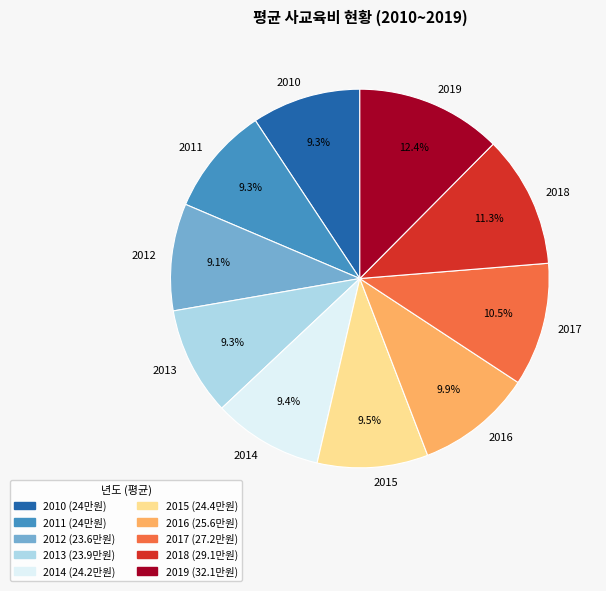

The 2019 slice represents 27% of the pie. True or false?

False